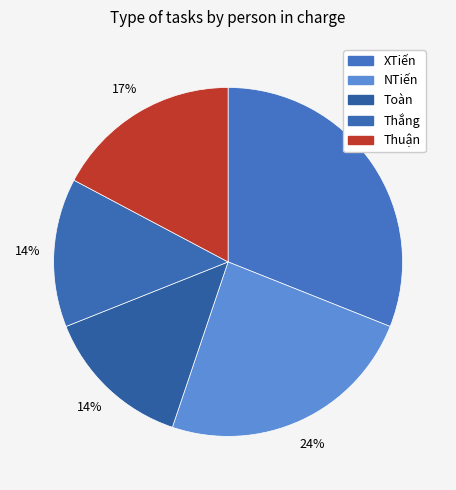

What percentage is NOT represented by Thắng?

86.2%